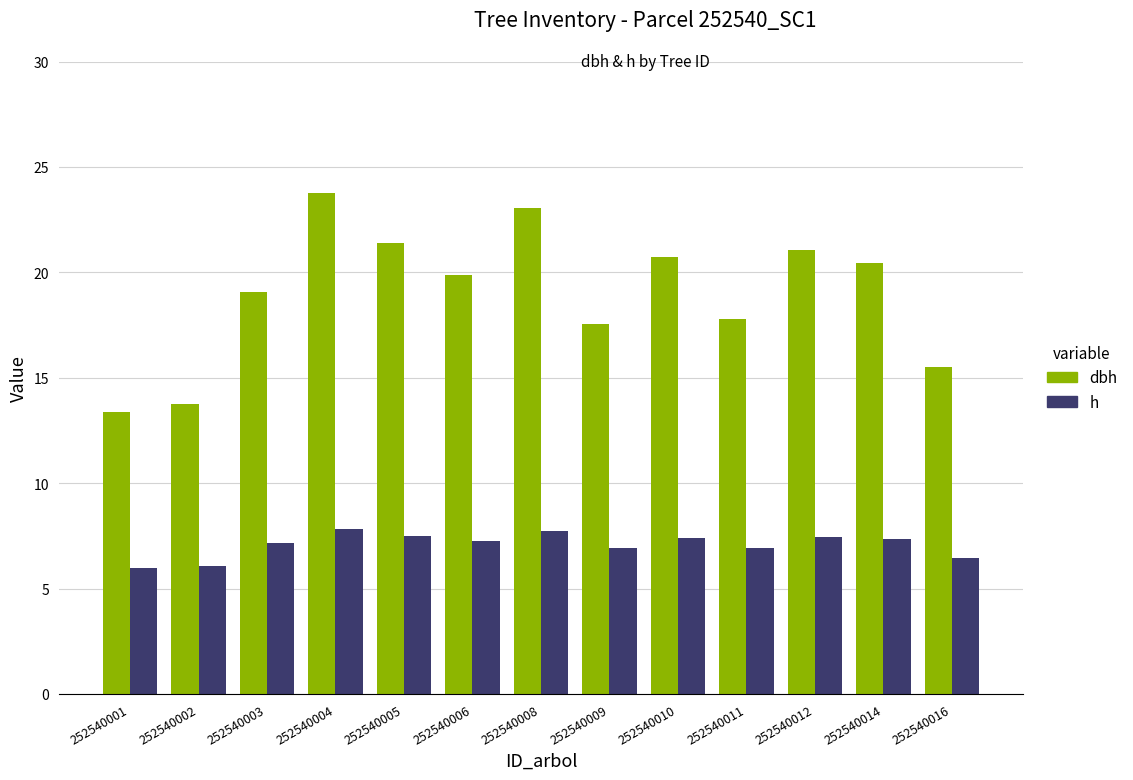

What is the value of the h bar at the 6th from the left?

7.3